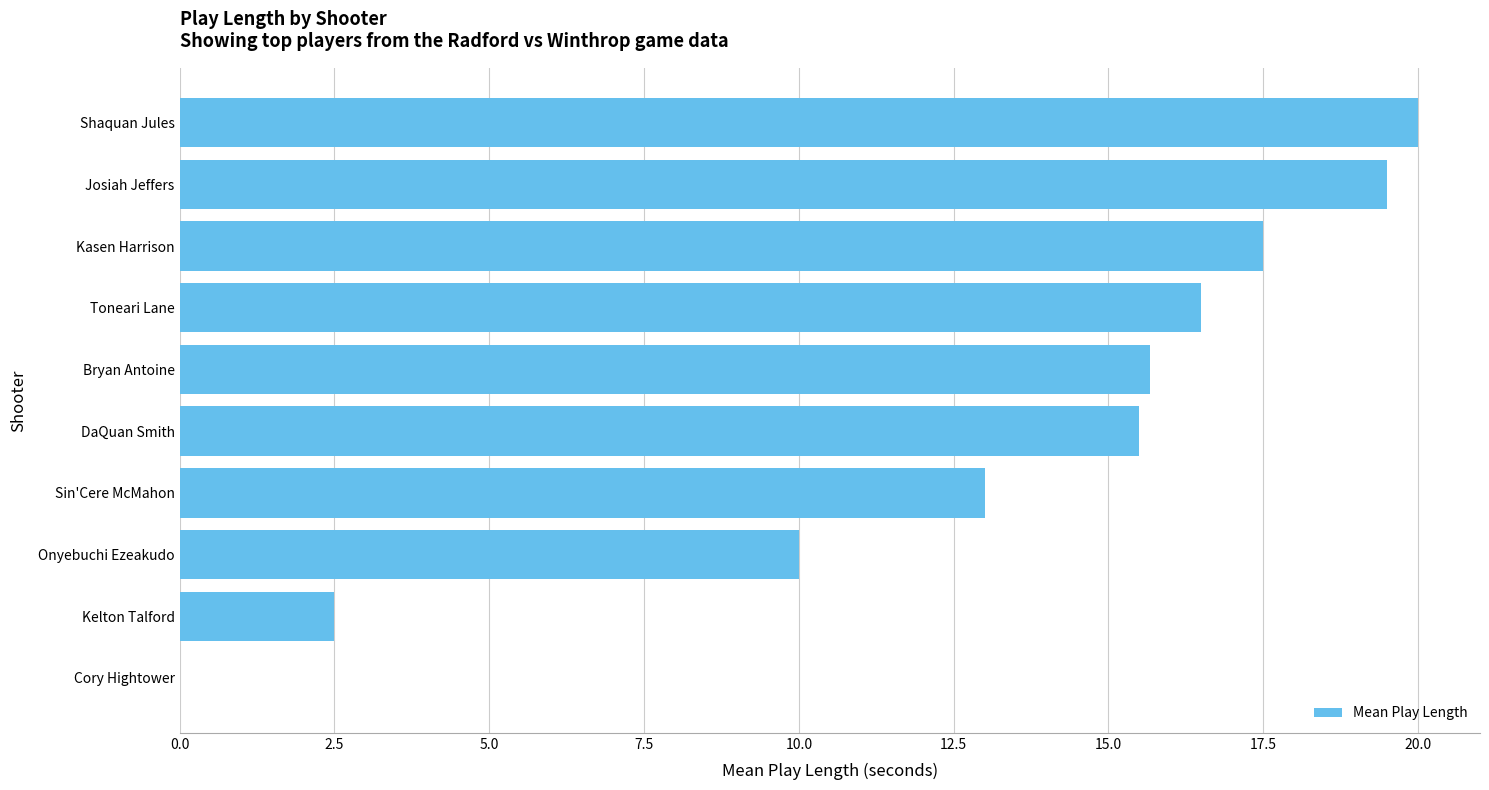

What is the greatest value displayed?

20.0